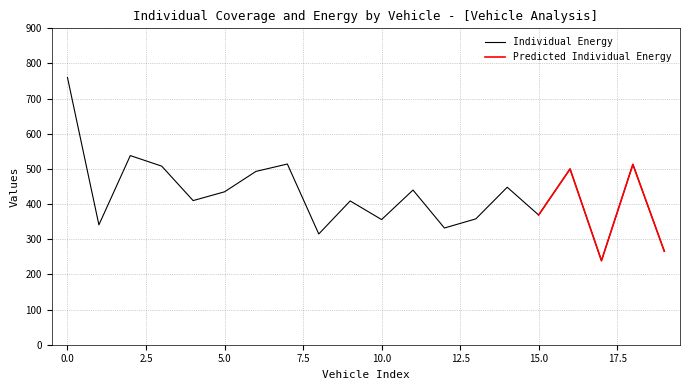

What is the minimum value shown in the chart?

239